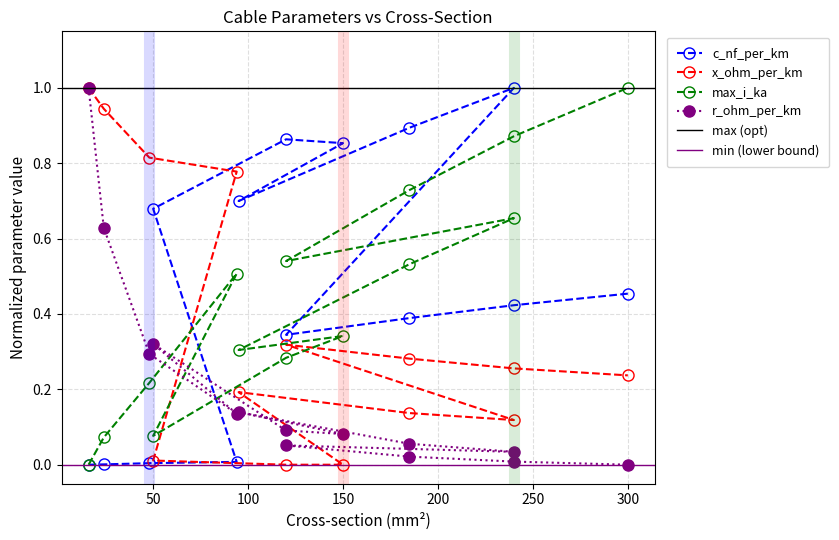

Reading left to right, extract all data points from this chart.

c_nf_per_km: 0.0	0.0	0.0	0.0	0.7	0.9	0.9	0.7	0.9	1.0	0.3	0.4	0.4	0.5
x_ohm_per_km: 1.0	0.9	0.8	0.8	0.0	0.0	0.0	0.2	0.1	0.1	0.3	0.3	0.3	0.2
max_i_ka: 0.0	0.1	0.2	0.5	0.1	0.3	0.3	0.3	0.5	0.7	0.5	0.7	0.9	1.0
r_ohm_per_km: 1.0	0.6	0.3	0.1	0.3	0.1	0.1	0.1	0.1	0.0	0.1	0.0	0.0	0.0